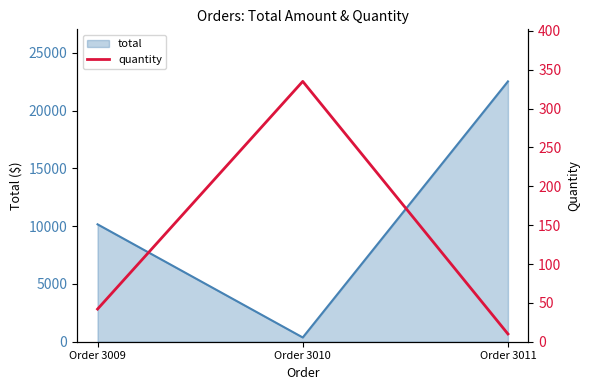

Which category has the lowest value across all series?

Order 3011